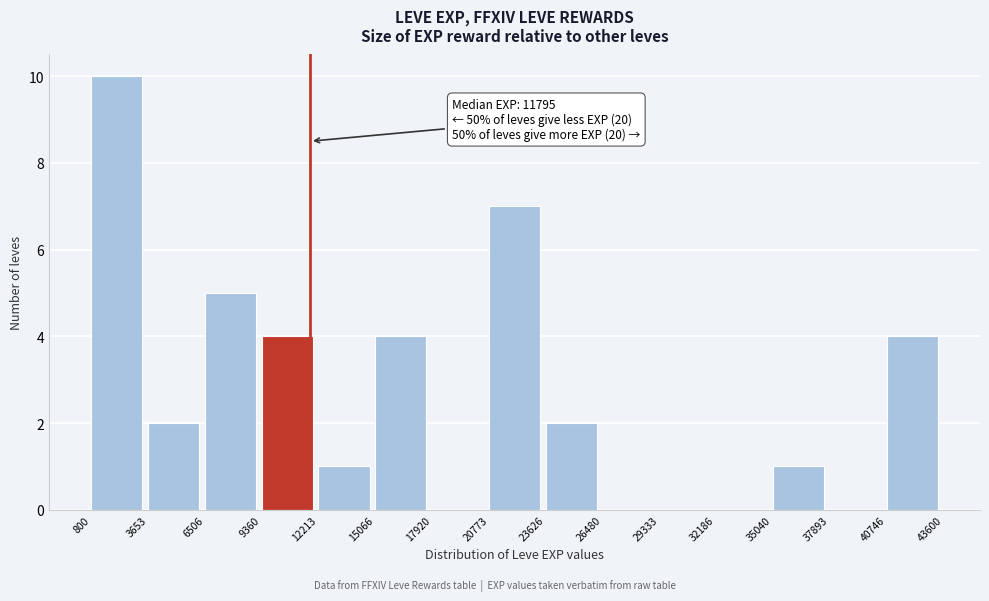

Over which range of the x-axis is the bar tallest?

800 to 3653